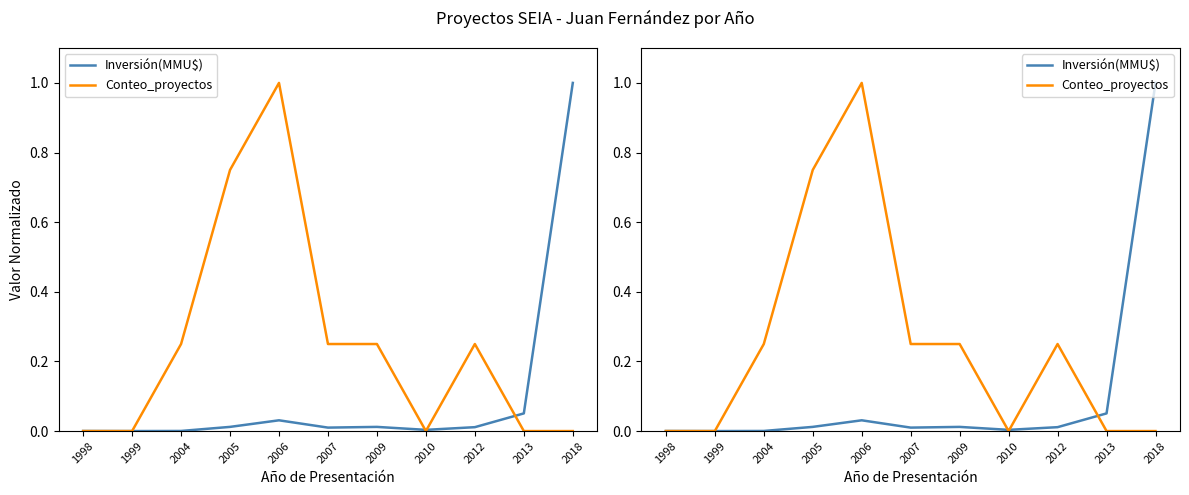

How many intersections are there between Conteo_proyectos and Inversión(MMU$)?

3